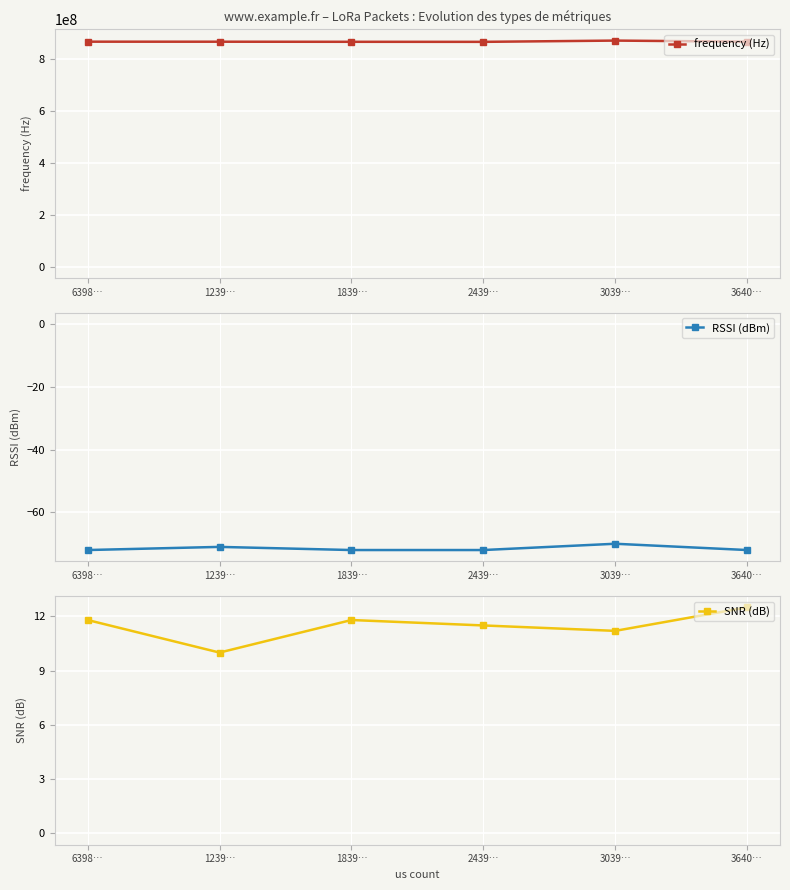

Reading left to right, what are all the values shown in this chart?

frequency (Hz): 6398…=864780000.0	1239…=864640000.0	1839…=864300000.0	2439…=864100000.0	3039…=868950000.0	3640…=864780000.0
RSSI (dBm): 6398…=-72.0	1239…=-71.0	1839…=-72.0	2439…=-72.0	3039…=-70.0	3640…=-72.0
SNR (dB): 6398…=11.8	1239…=10.0	1839…=11.8	2439…=11.5	3039…=11.2	3640…=12.5